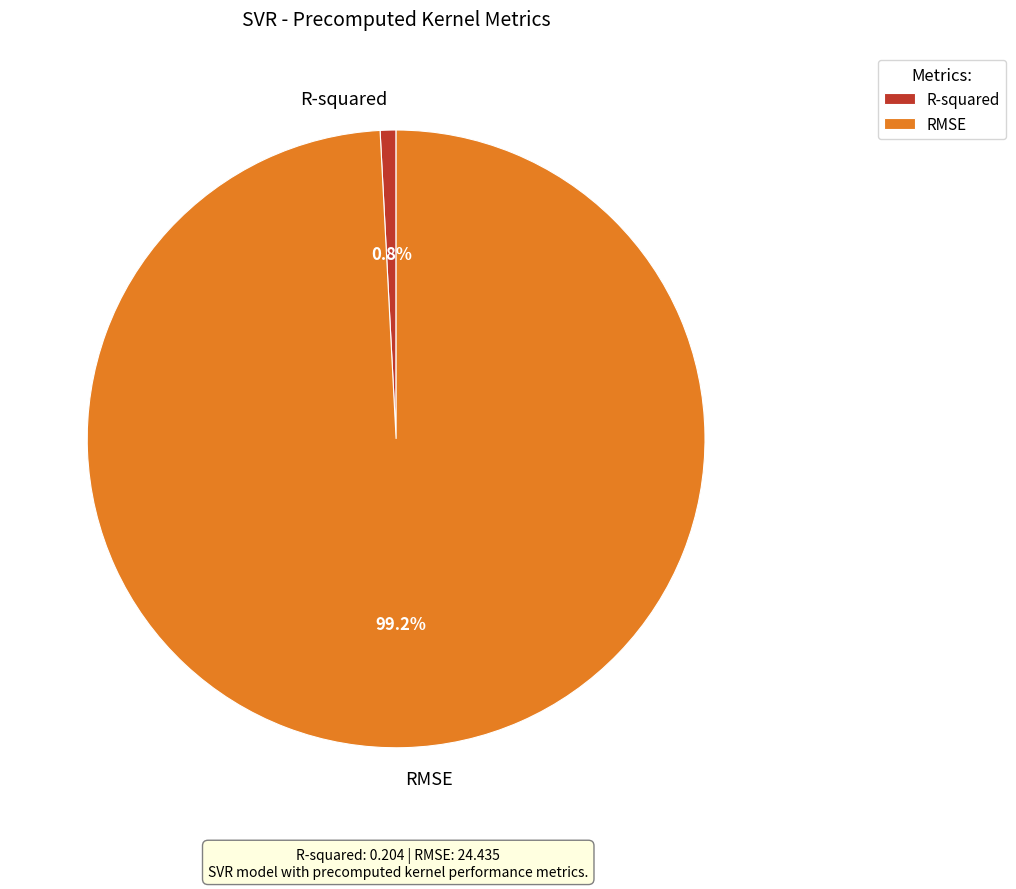

How many segments does this pie chart have?

2